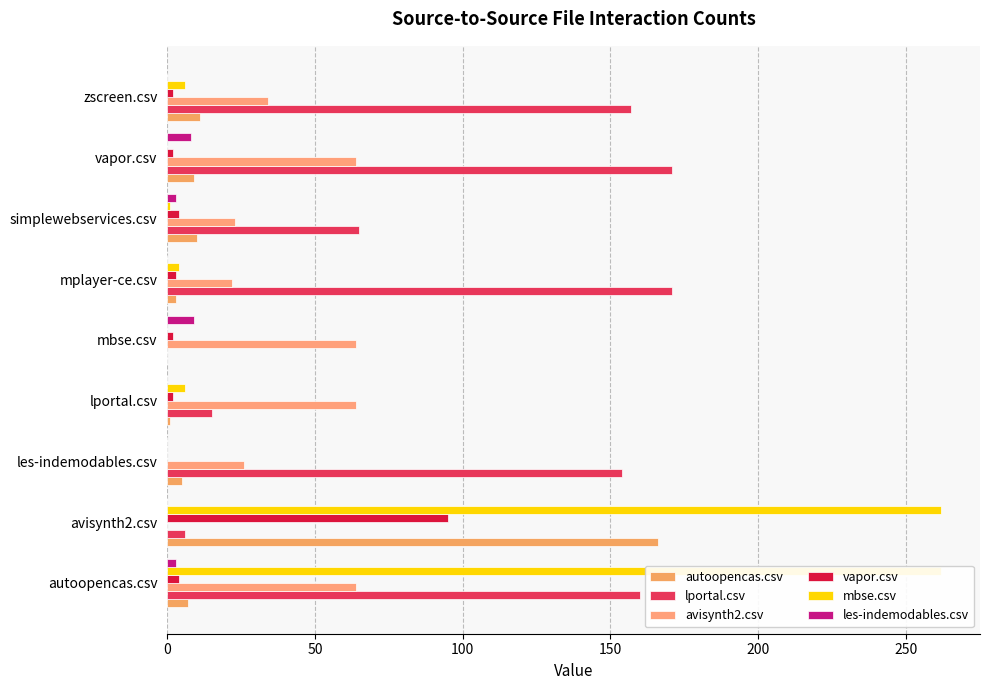

What is the difference between the second highest and minimum values in the autoopencas.csv series?

11